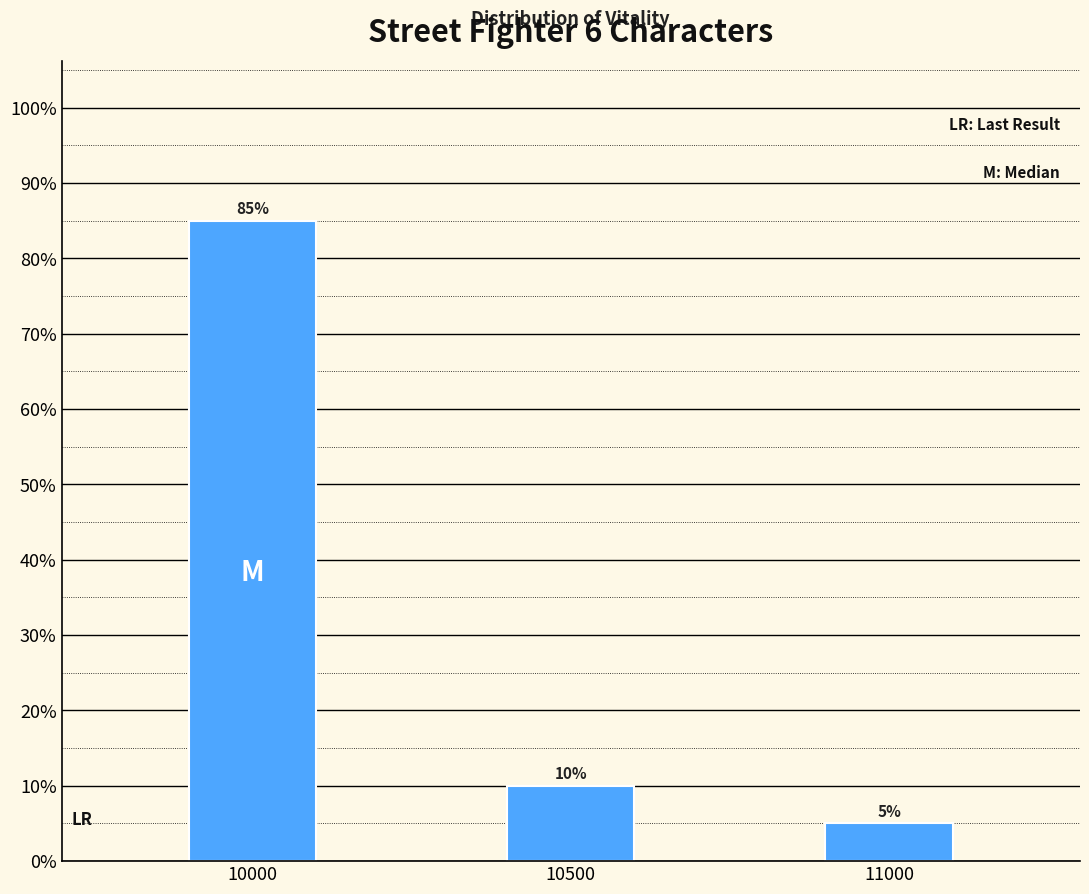

Reading left to right, extract all data points from this chart.

85	10	5